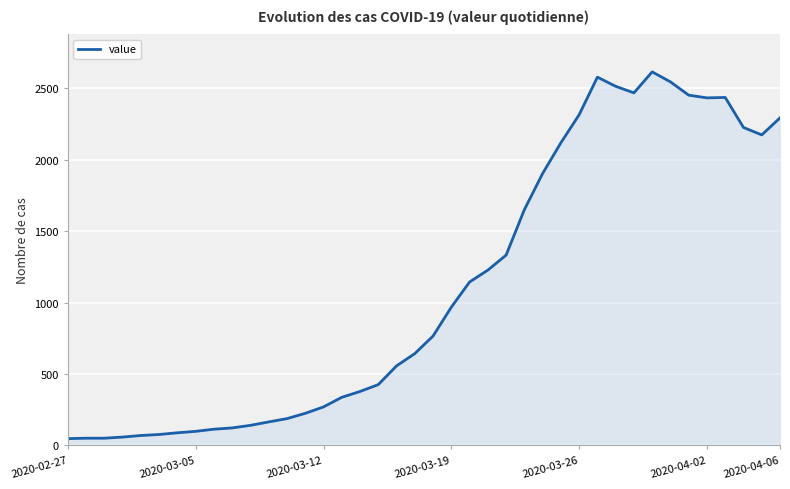

How many lines are shown in the chart?

1